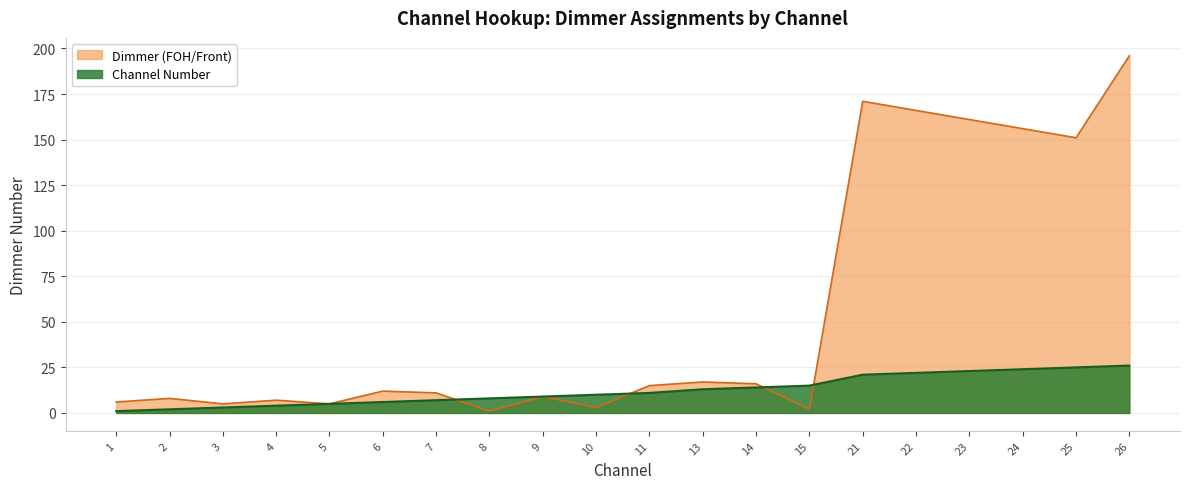

What is the minimum value shown in the chart?

1